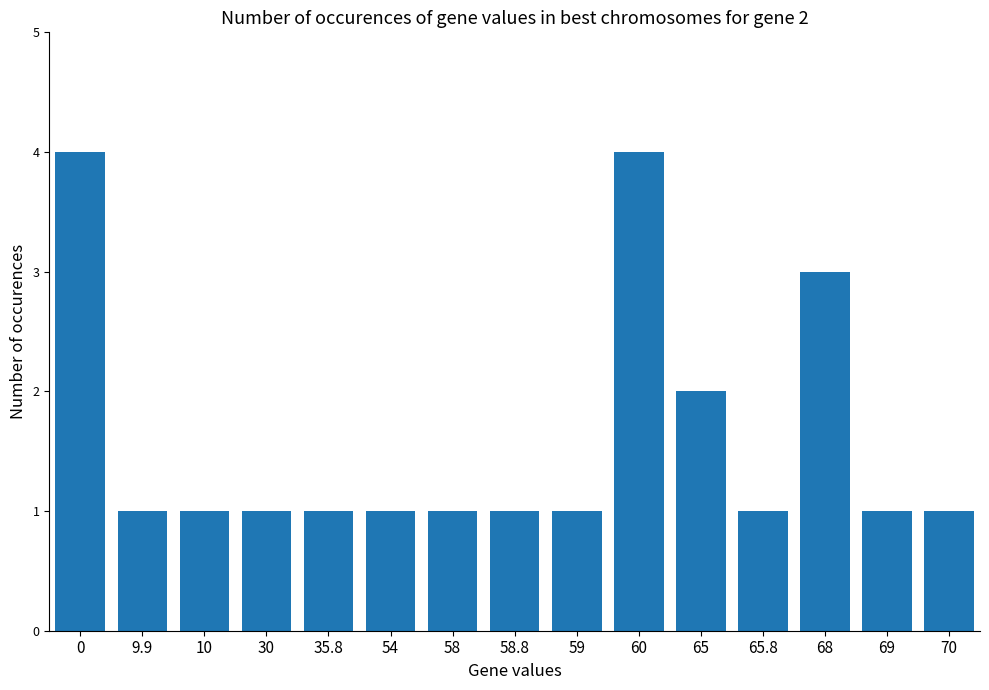

What is the change in value from 68 to 69?

-2